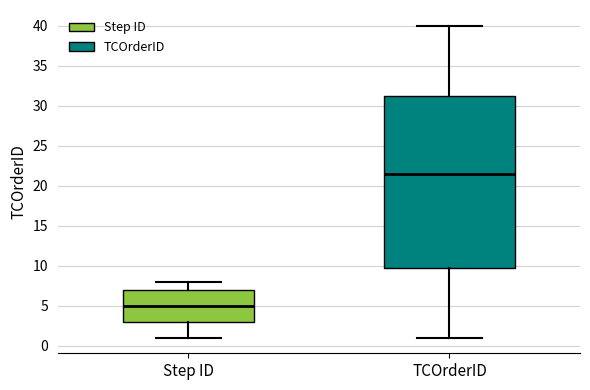

Reading left to right, transcribe this box plot: for each box, give where its median line is, the range the box spans, and where its two whiskers end, as read against the y-axis. The values are not printed on the chart, so give them approximately, as read against the axis.

Step ID: median 5.0, box 3.0 to 7.0, whiskers 1.0 to 8.0
TCOrderID: median 21.5, box 10.0 to 31.5, whiskers 1.0 to 40.0